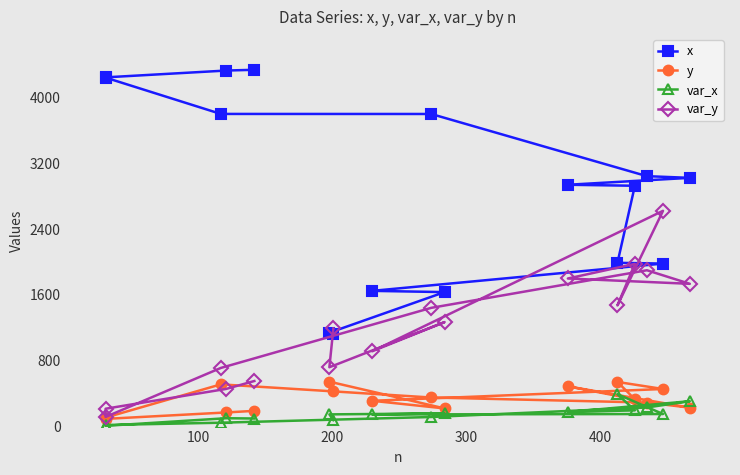

List the series in order of their peak value, lowest first.

var_x, y, var_y, x